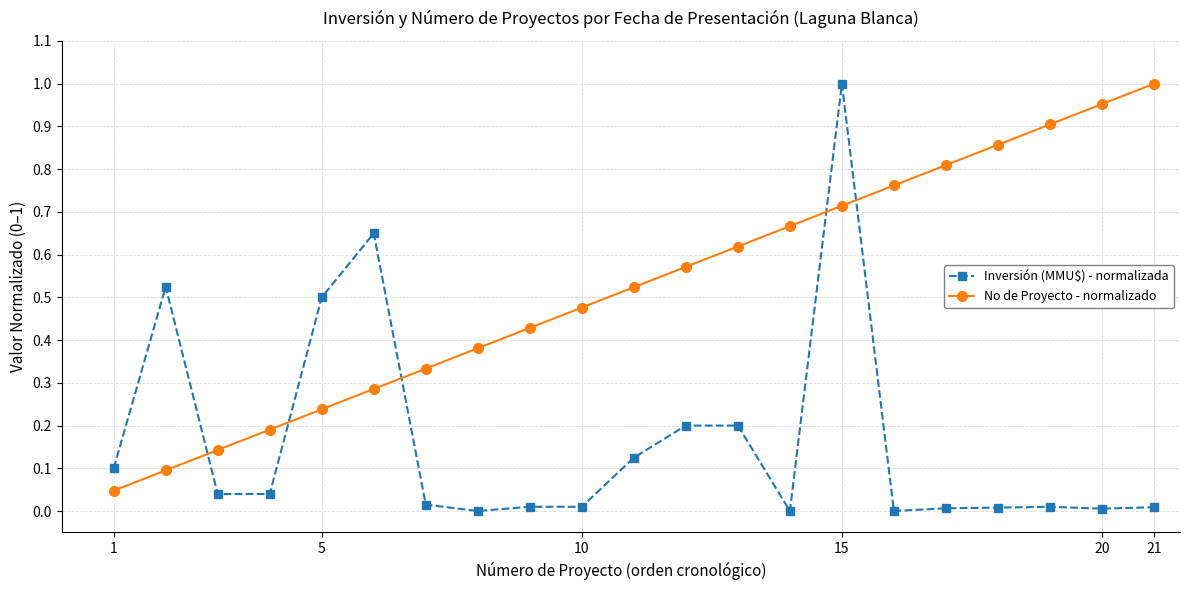

Which series has the largest total across all categories?

No de Proyecto - normalizado